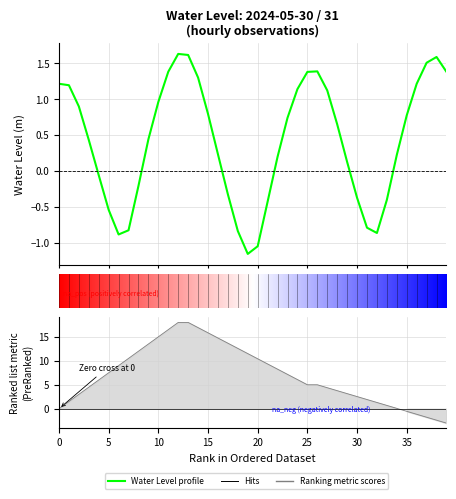

Which label corresponds to the largest value in the chart?

2024-05-30 12:00